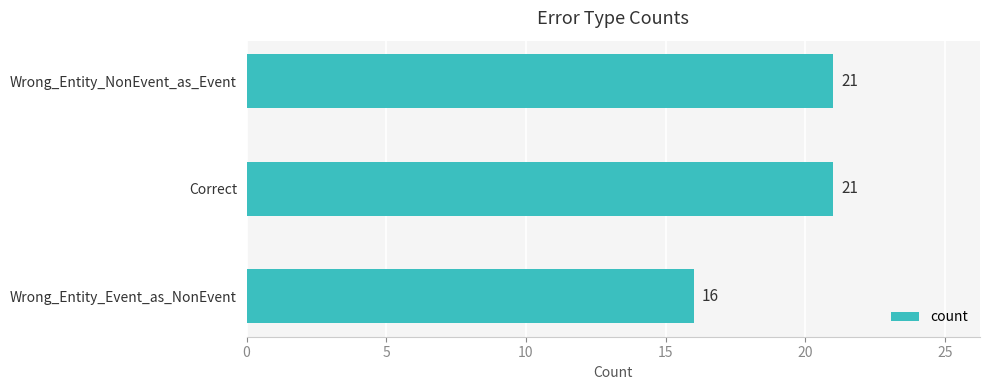

What is the difference between the maximum and minimum values?

5